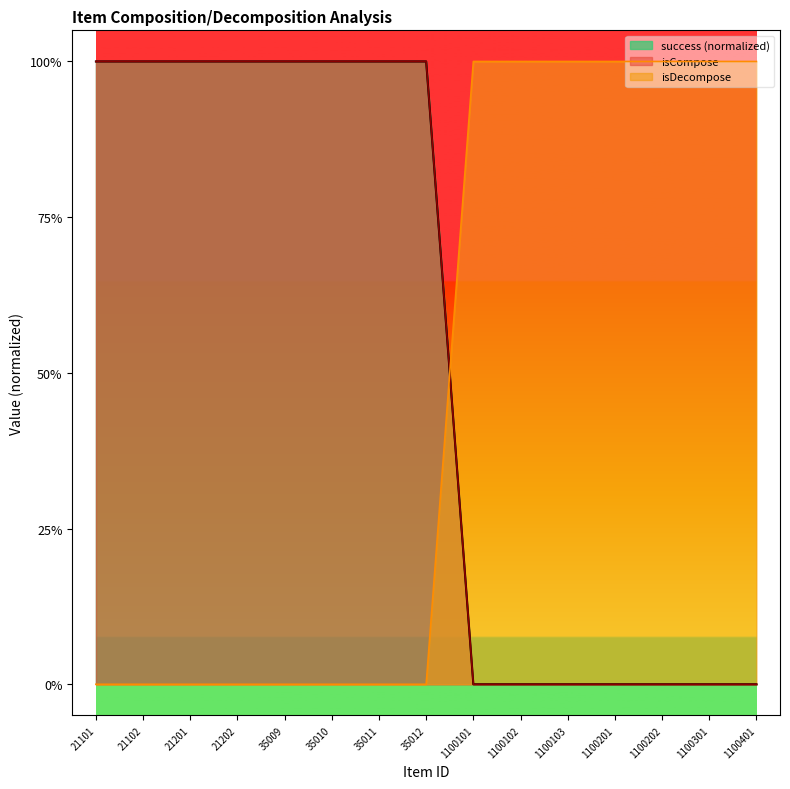

True or false: isCompose has more than 1 interior local peaks.

False